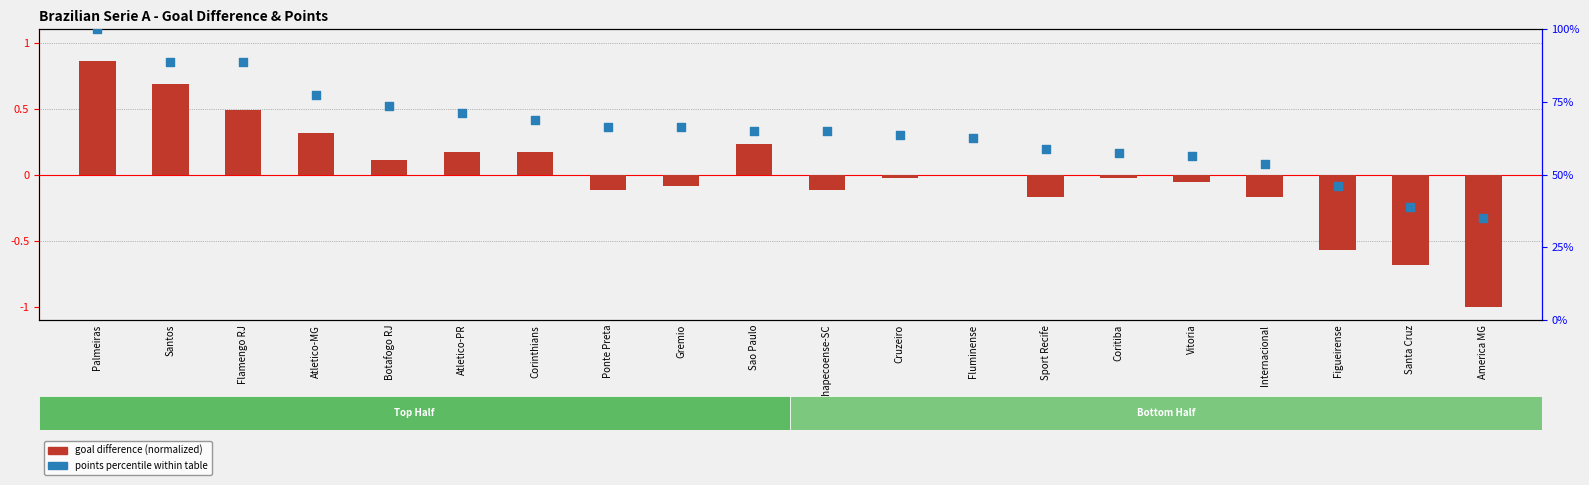

Is the value of points percentile within table at Cruzeiro greater than the value of goal difference (normalized) at Botafogo RJ?

Yes